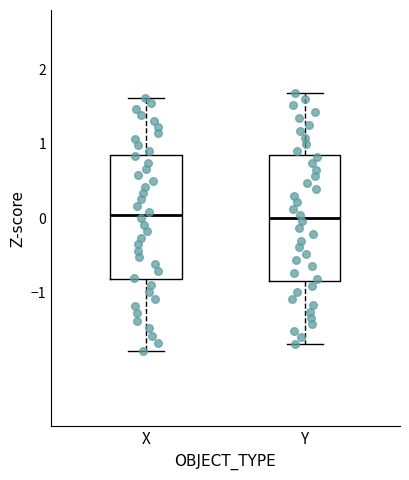

Reading left to right, read every box against the y-axis: the position of its median line, the range the box covers, and the ends of its whiskers. The values are not printed on the chart, so give them approximately, as read against the axis.

X: median 0.0, box -0.8 to 0.8, whiskers -1.8 to 1.6
Y: median 0.0, box -0.8 to 0.8, whiskers -1.7 to 1.7